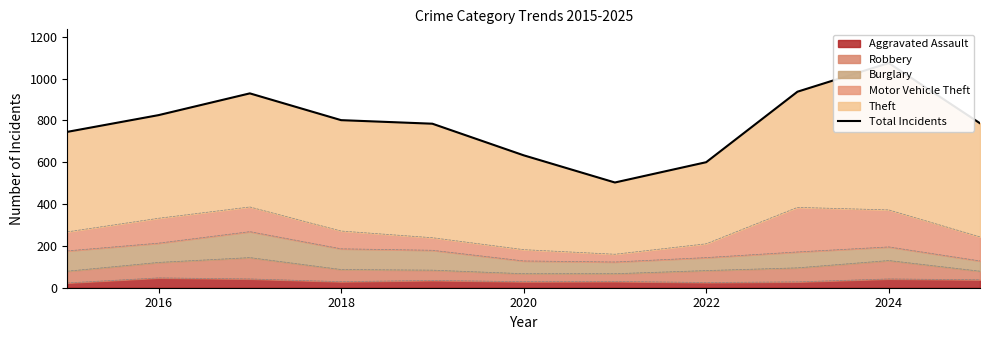

Does the chart display data point markers on the line(s)?

No